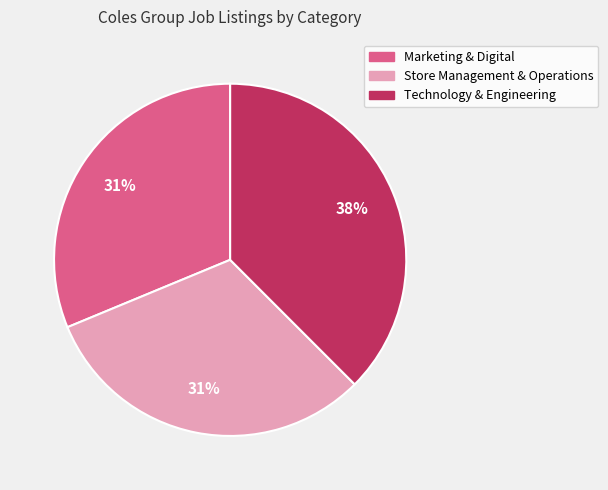

Does any single category account for the majority?

No